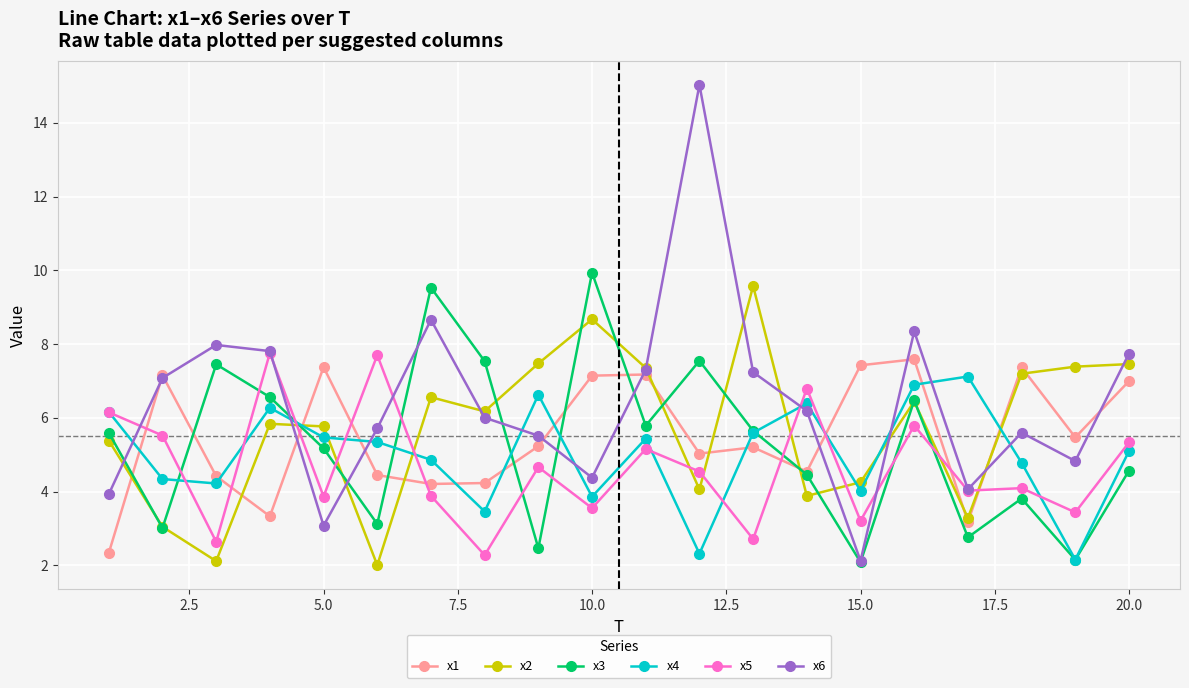

Which series has the largest range (max minus min)?

x6